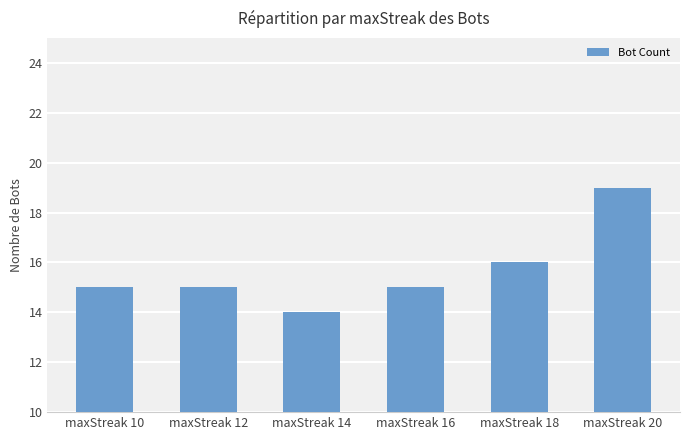

How many categories are shown in the chart?

6